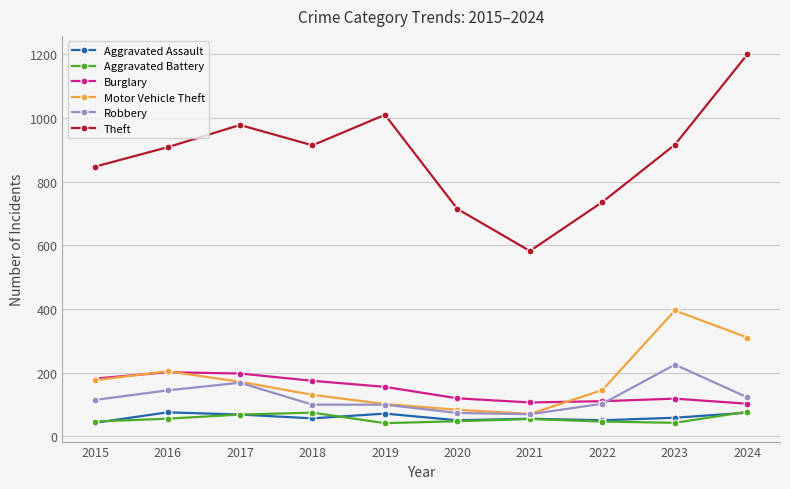

True or false: Robbery and Aggravated Assault intersect in this chart.

False